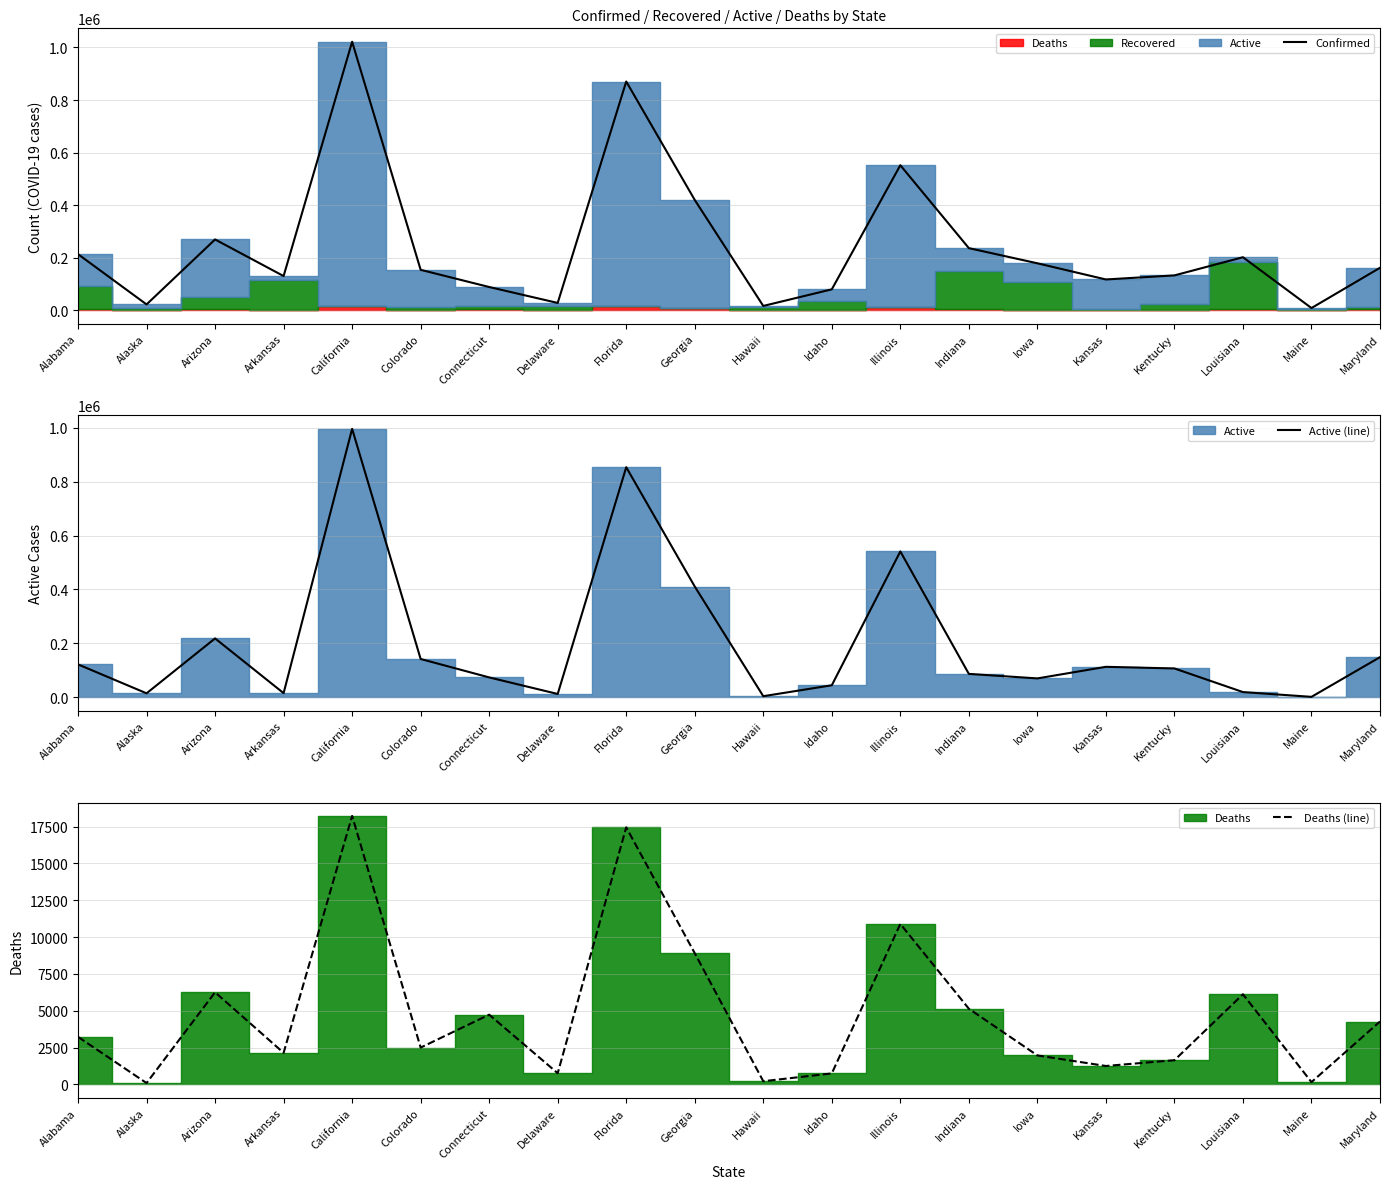

True or false: Active (line) has more than 2 interior local peaks.

True